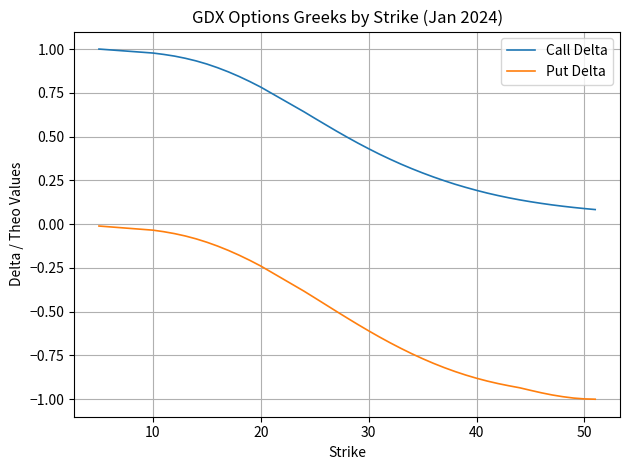

True or false: Call Delta and Put Delta cross at least once.

False